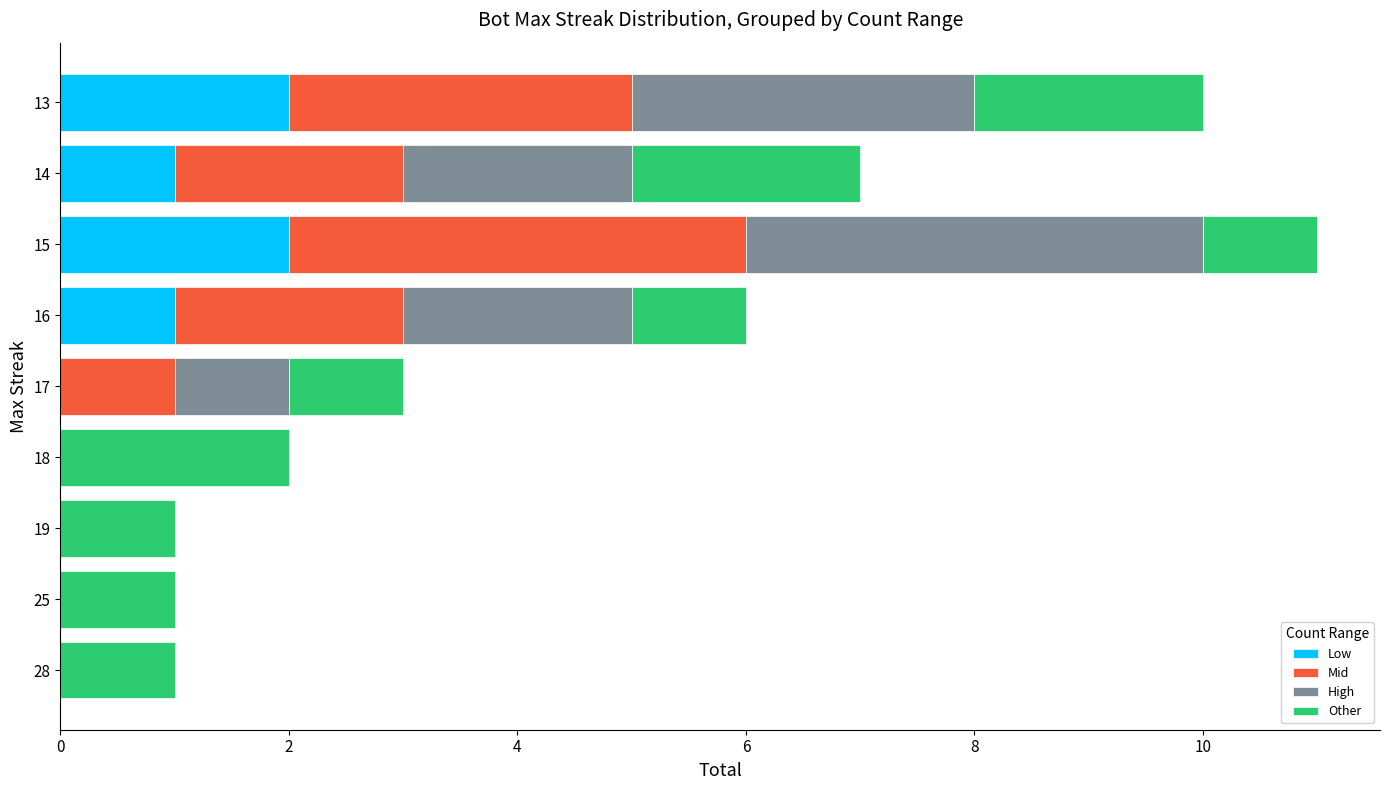

The Low series shows 4 at 15. True or false?

False